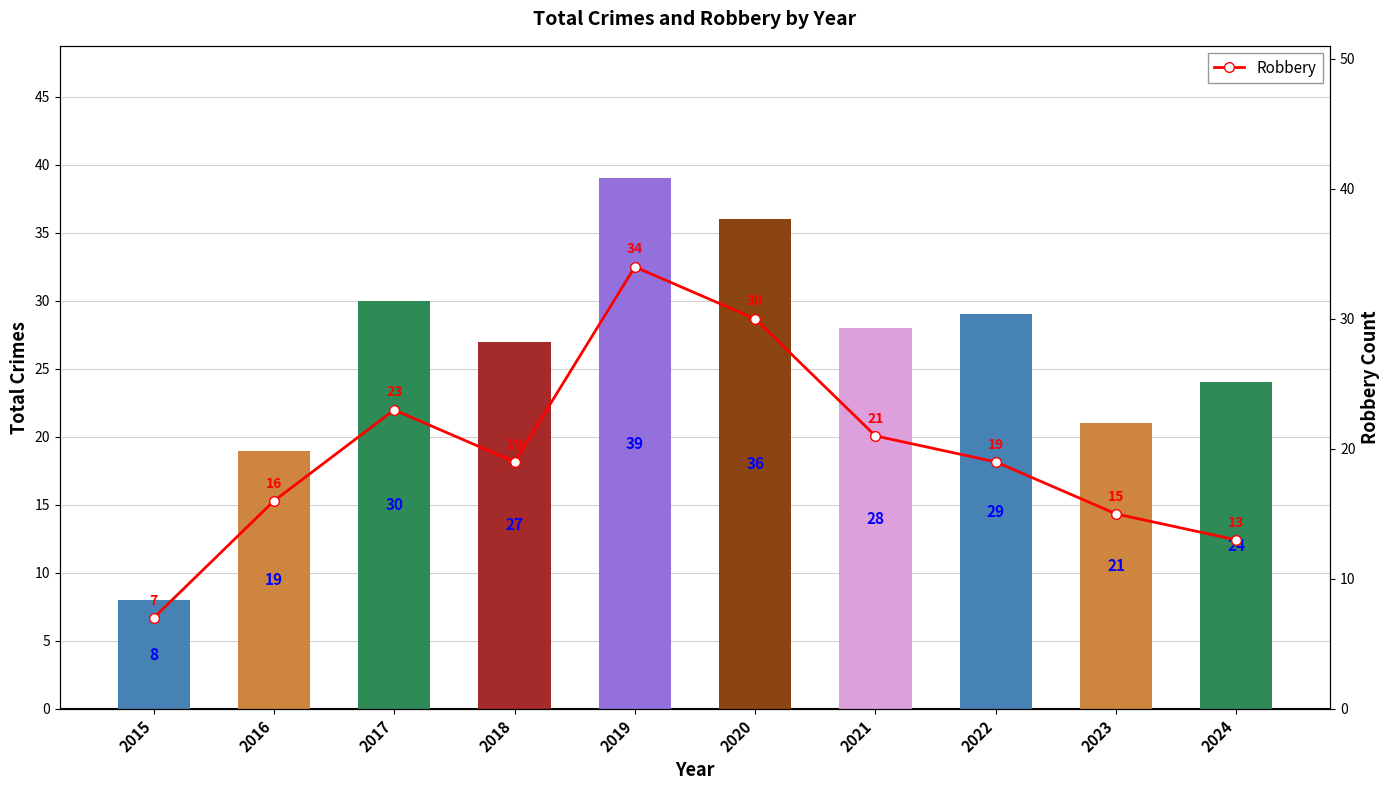

Are the bars horizontal?

No